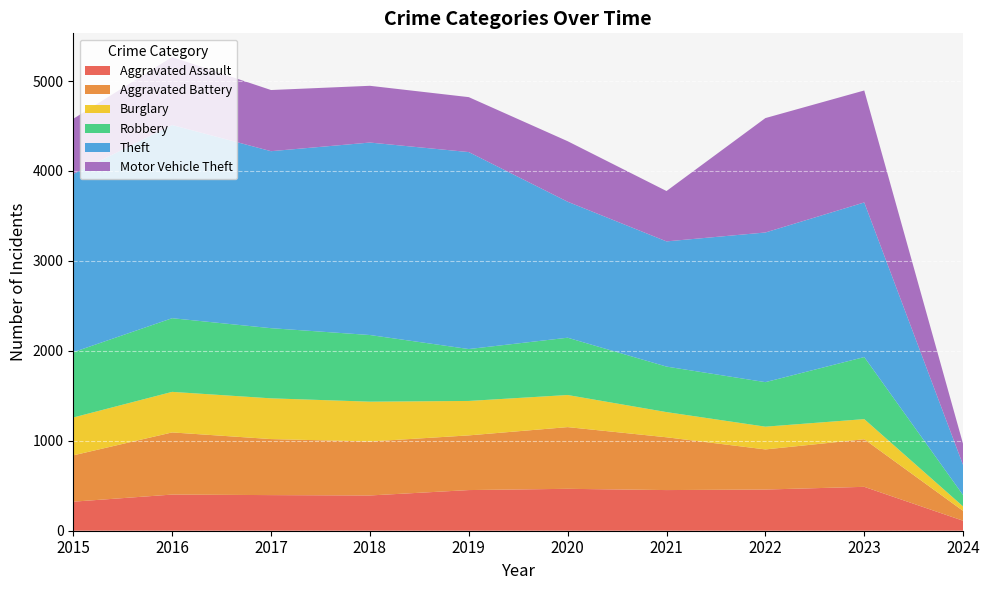

Where is the first local minimum for Theft?

2017